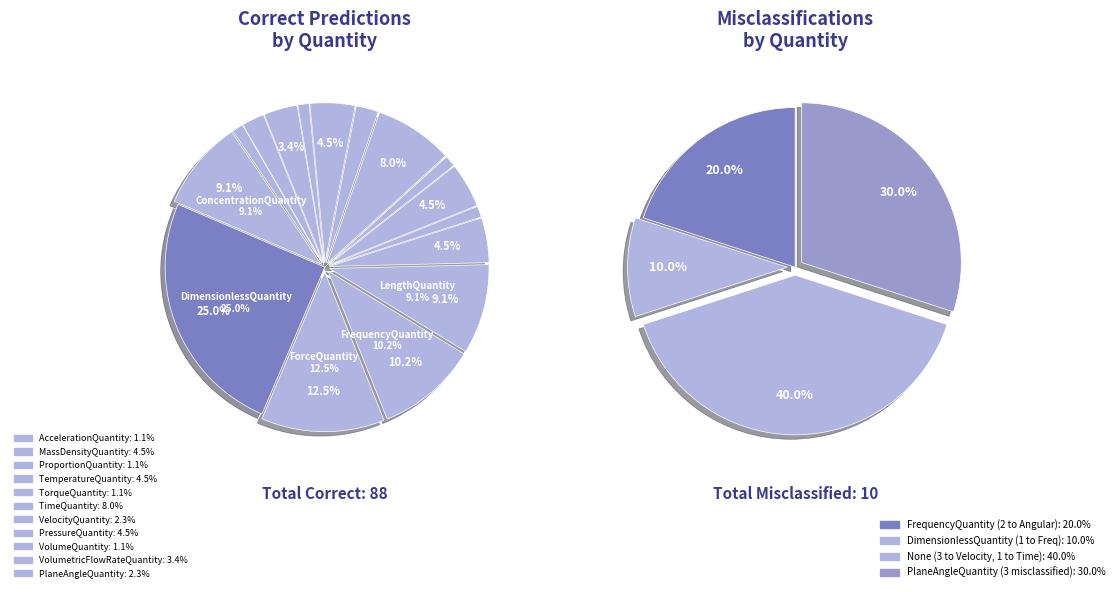

To the nearest percent, what percentage of the pie is AccelerationQuantity?

1%